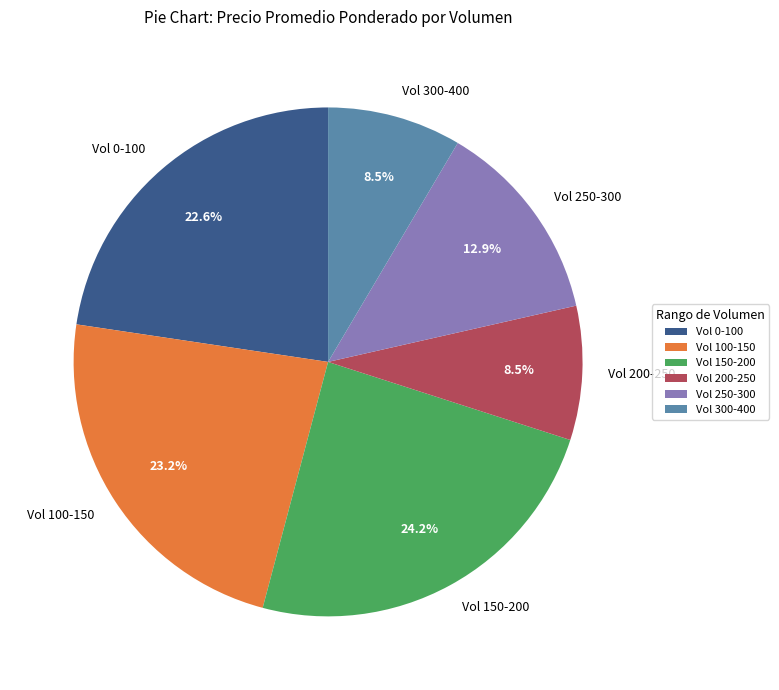

What is the largest slice in the pie chart?

Vol 150-200